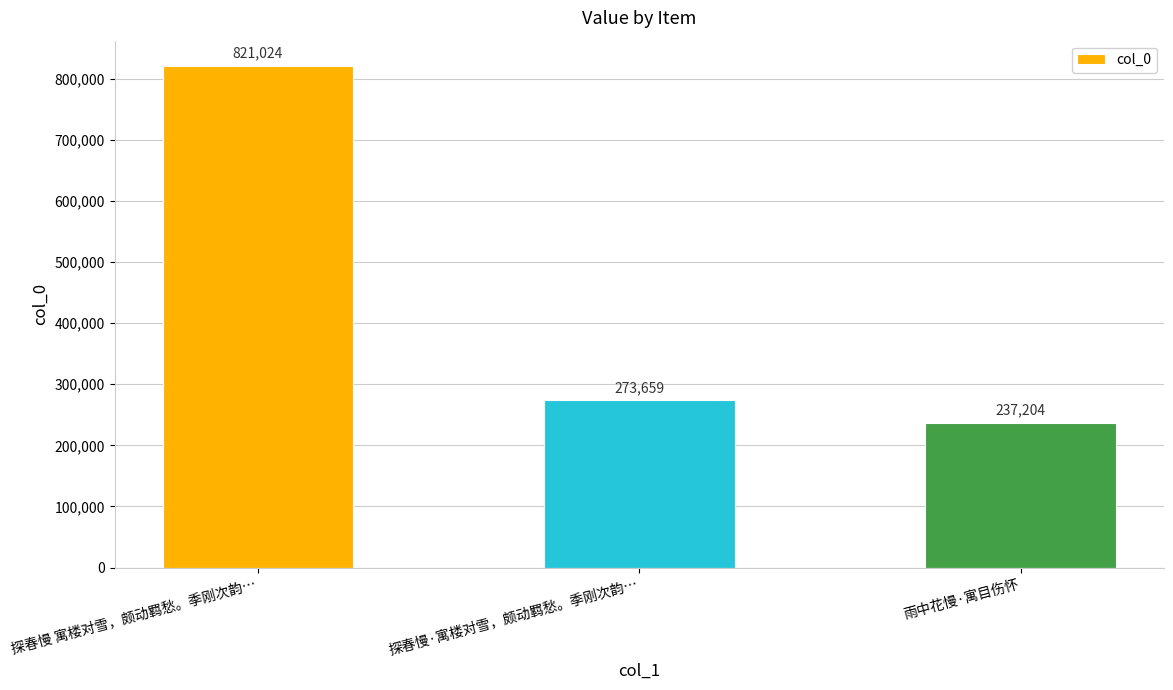

List the labels in order of value, largest first.

探春慢 寓楼对雪，颇动羁愁。季刚次韵…, 探春慢·寓楼对雪，颇动羁愁。季刚次韵…, 雨中花慢·寓目伤怀